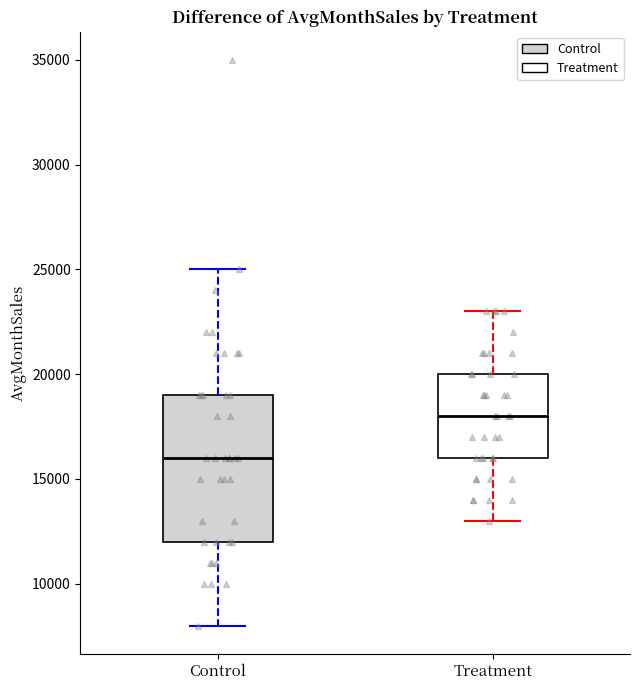

Which box is the tallest, from its lower edge to its upper edge?

Control